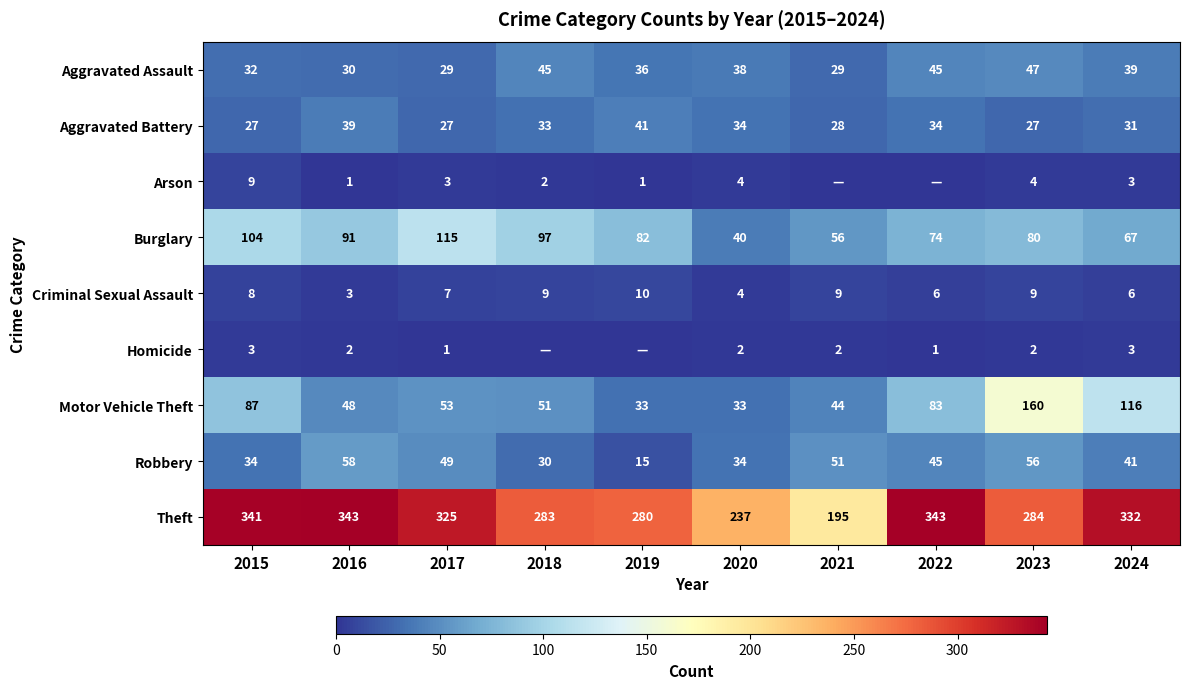

What is the greatest value displayed?

343